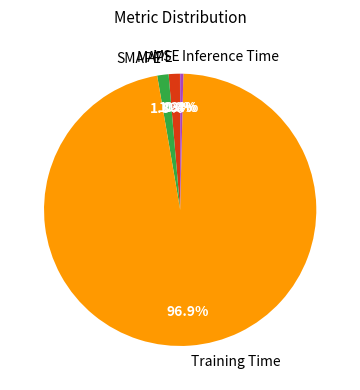

What is the largest slice in the pie chart?

Training Time